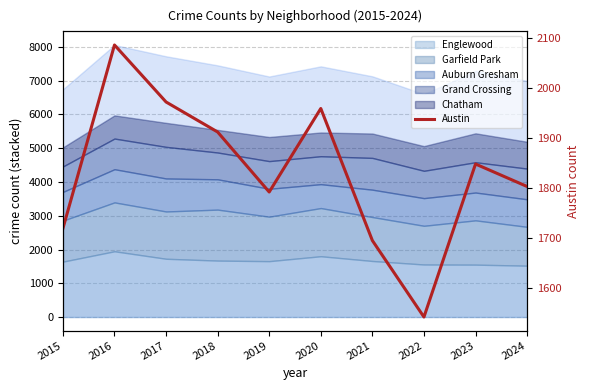

What is the change in value from 2015 to 2017?

+253